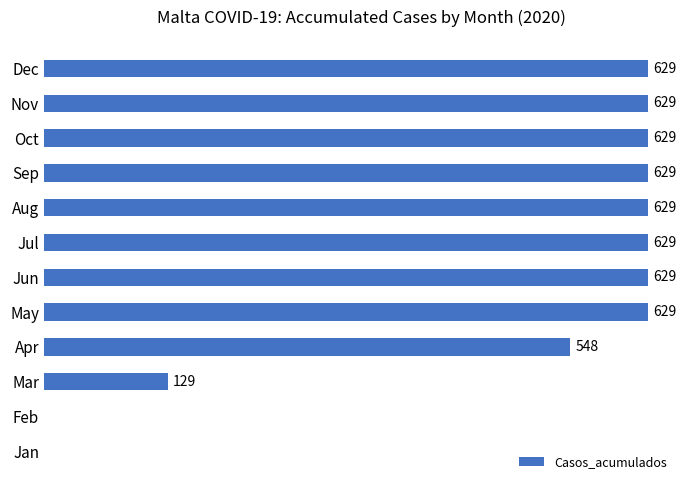

Between Oct and Apr, which is larger?

Oct